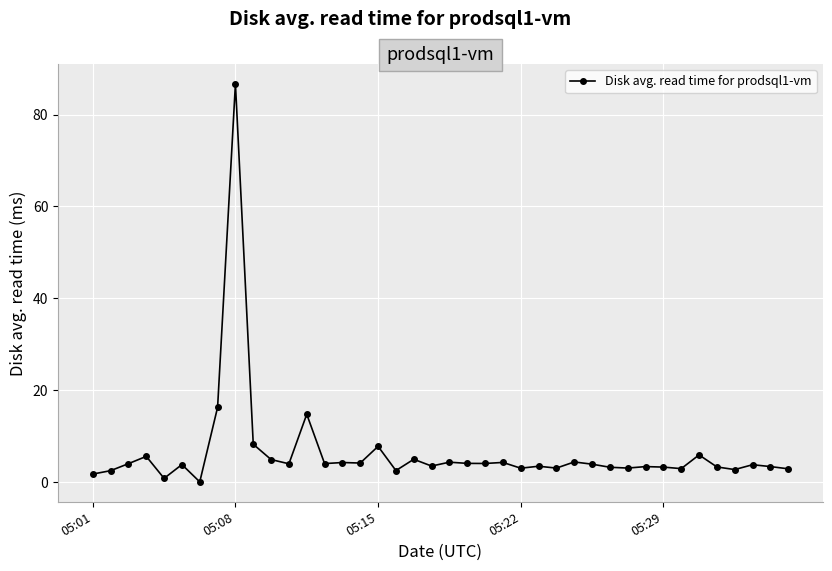

How many distinct data groups are displayed?

1